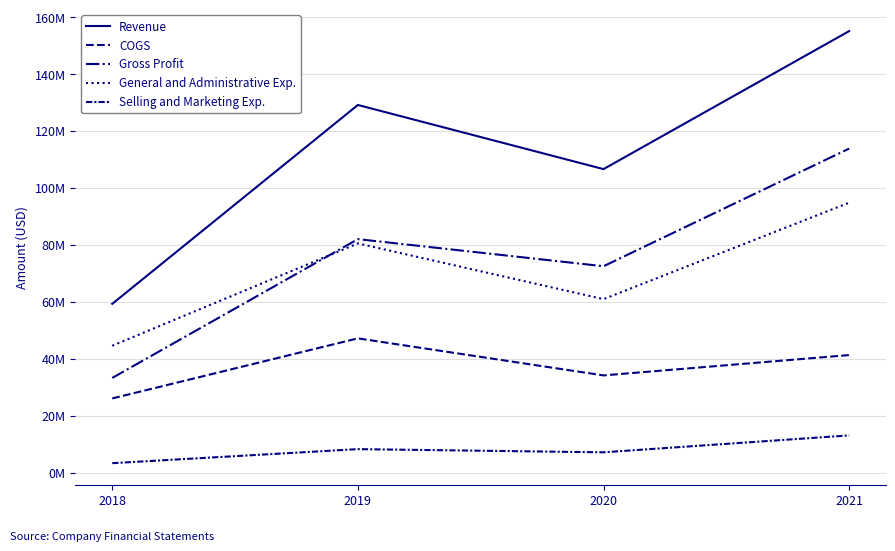

Is this an area chart (filled region under the line)?

No